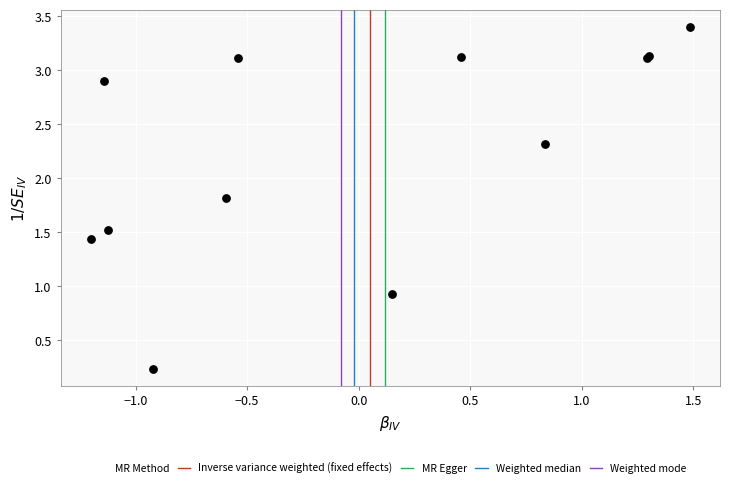

What Y value in the scatter plot is closest to 1?

0.9